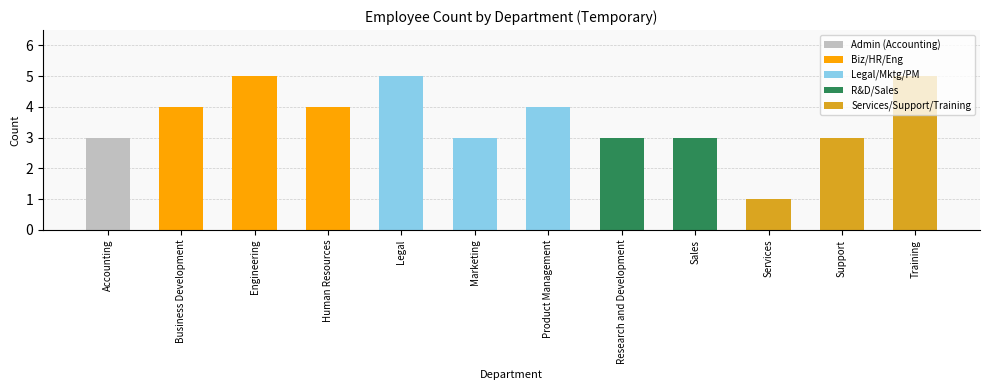

Does the chart contain stacked bars?

No